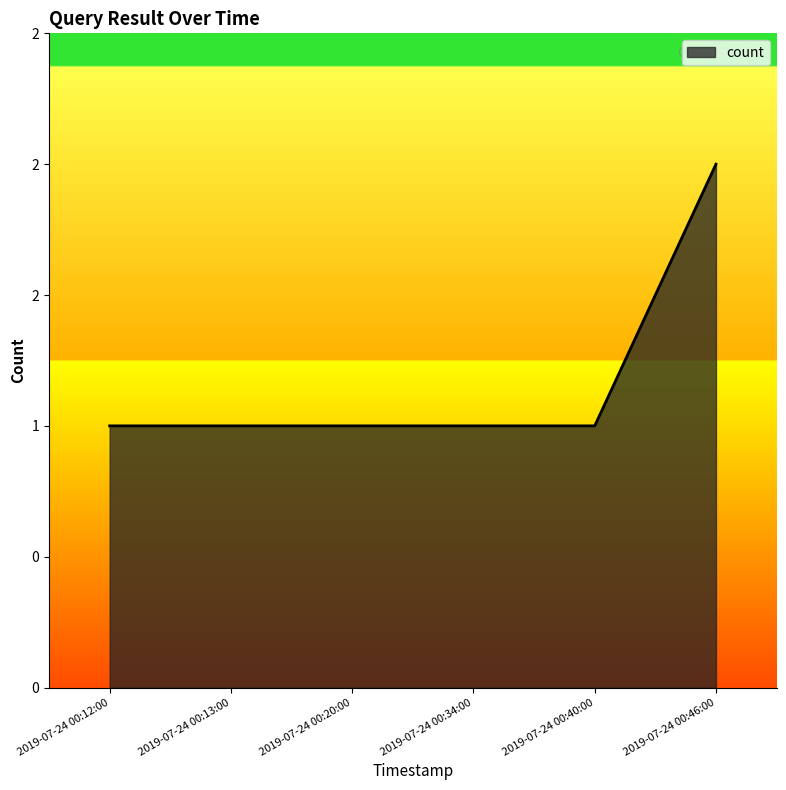

True or false: the data shows 1 at 2019-07-24 00:13:00.

True